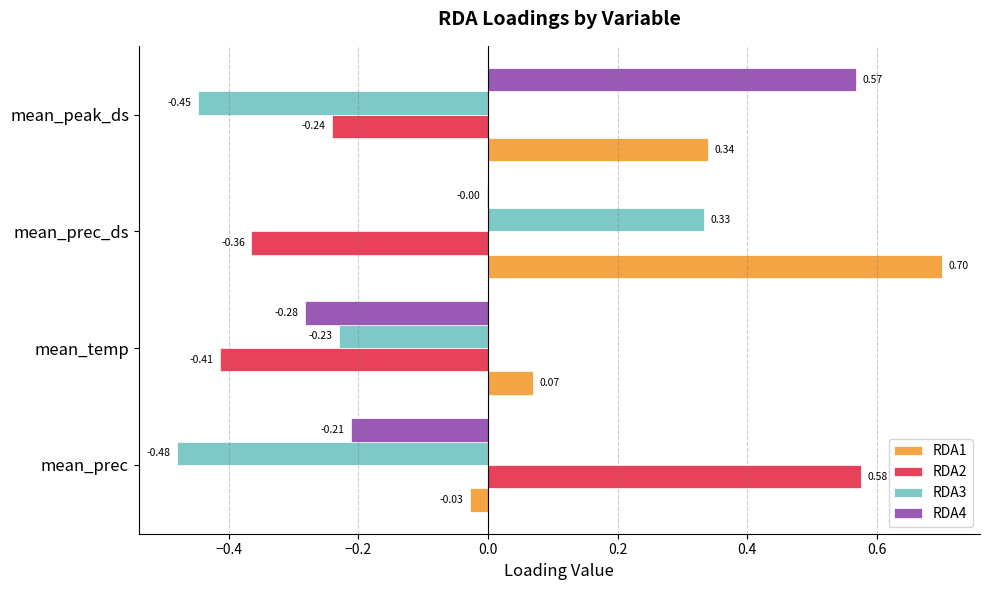

Which series has the largest total across all categories?

RDA1